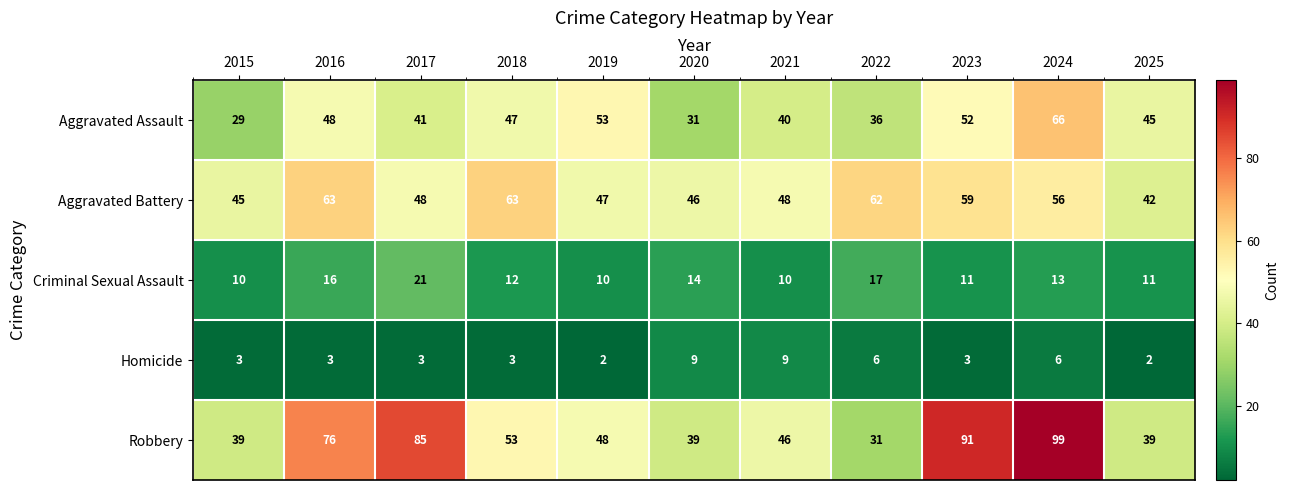

Rank the series by their maximum value, from highest to lowest.

Robbery, Aggravated Assault, Aggravated Battery, Criminal Sexual Assault, Homicide